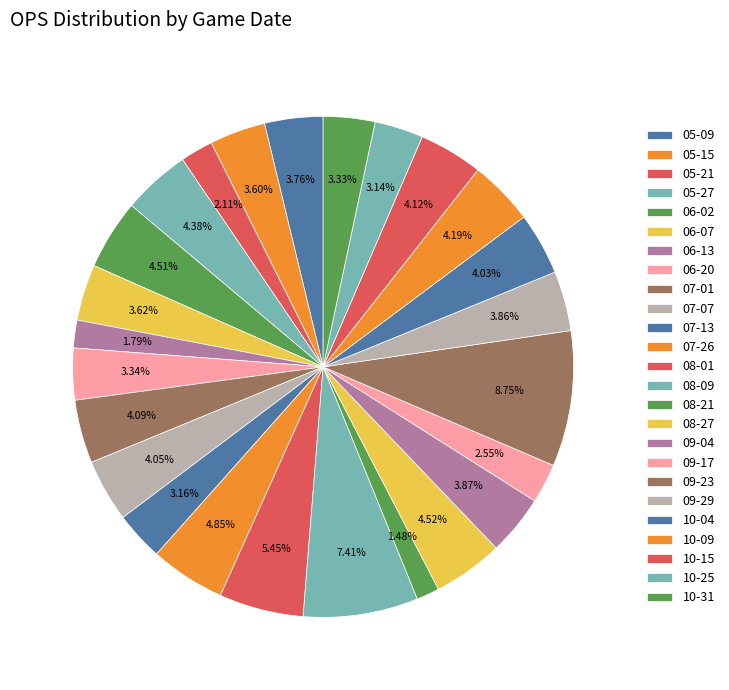

Which category has the biggest portion of the pie?

09-23